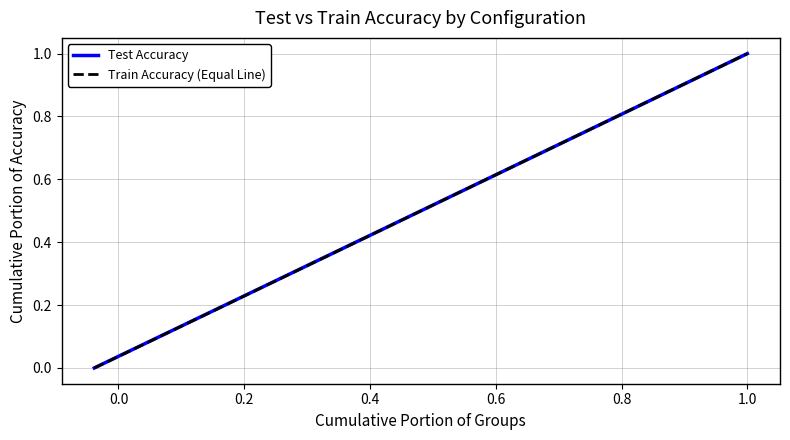

Which series has the widest spread of values?

Train Accuracy (Equal Line)